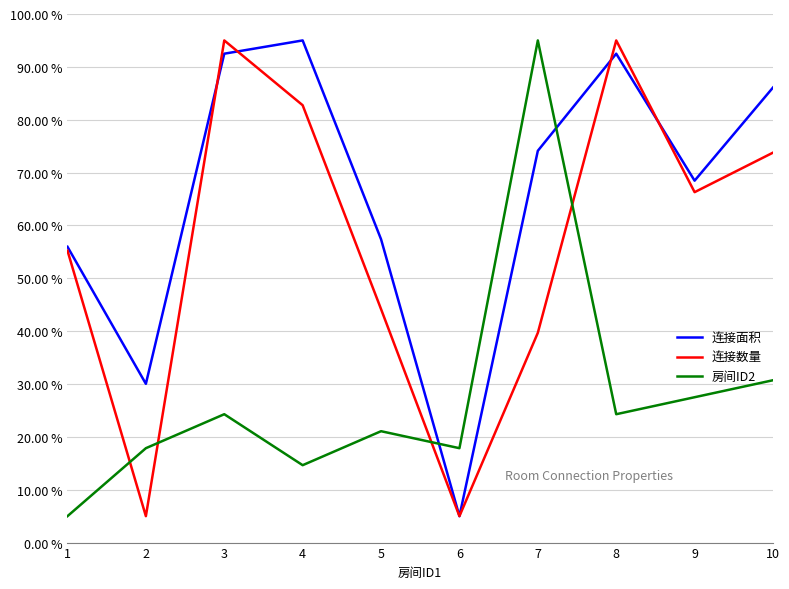

After their last crossing, which series has the higher values: 房间ID2 or 连接数量?

连接数量